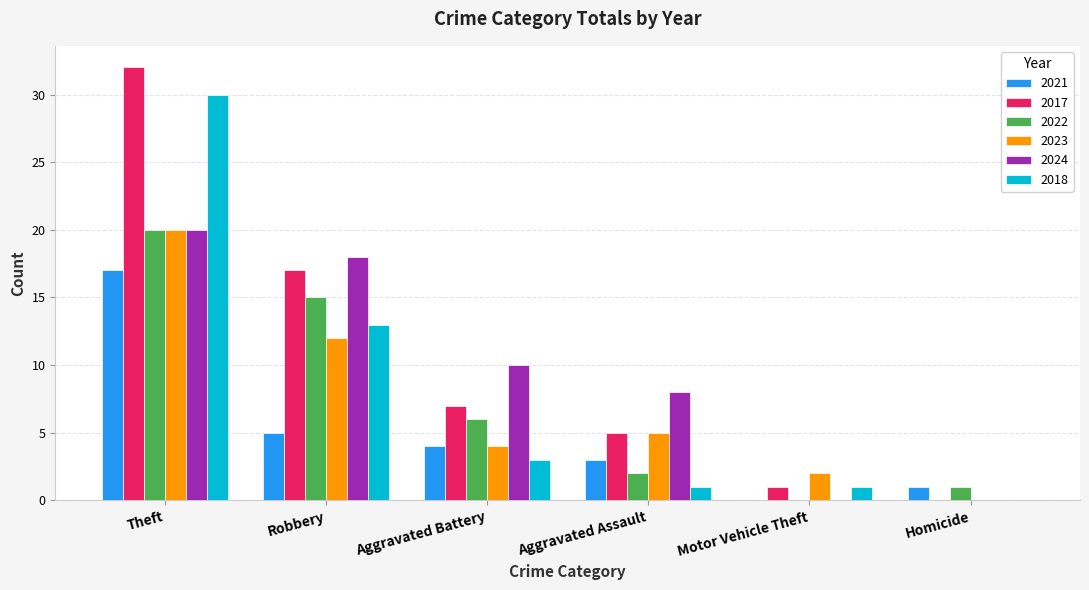

What is the maximum value shown in the chart?

32